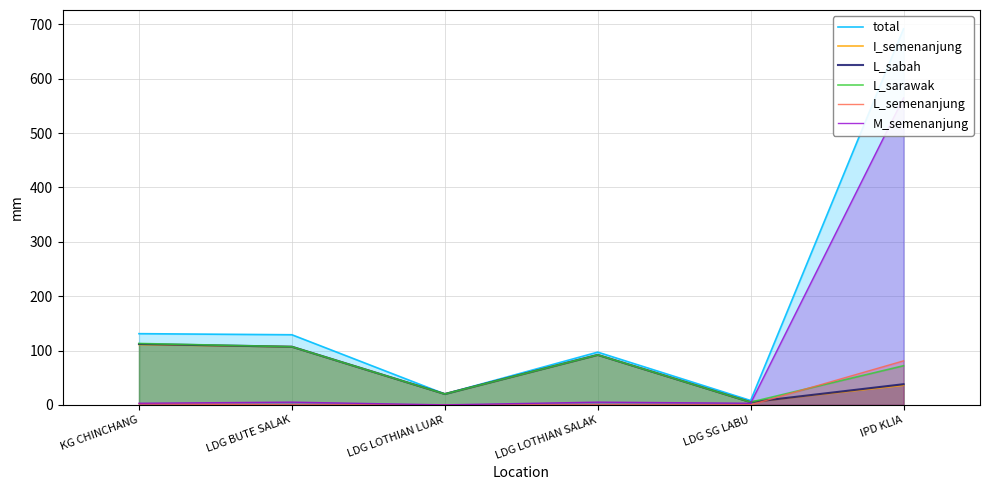

True or false: L_sarawak and L_sabah intersect in this chart.

False